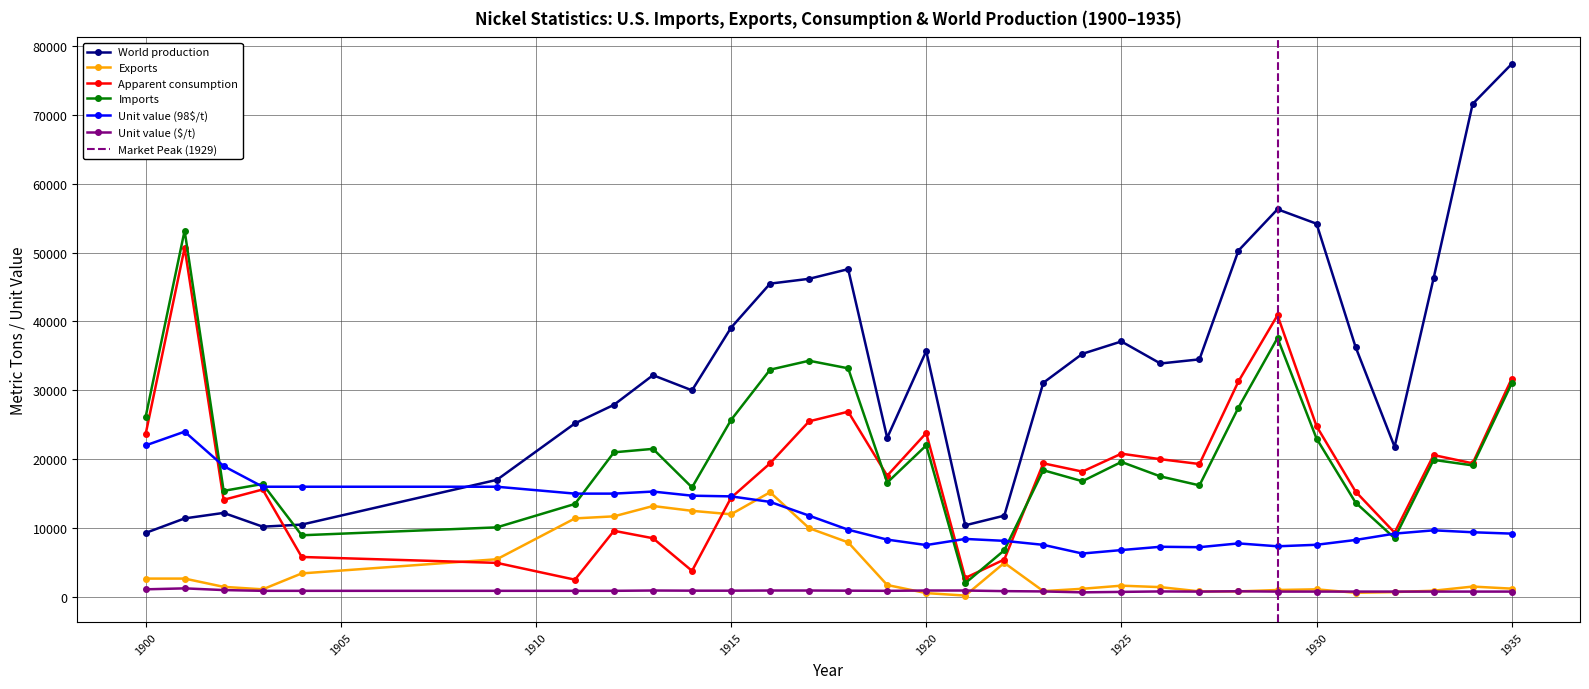

True or false: Unit value (98$/t) has more than 1 points higher than both neighbors.

True